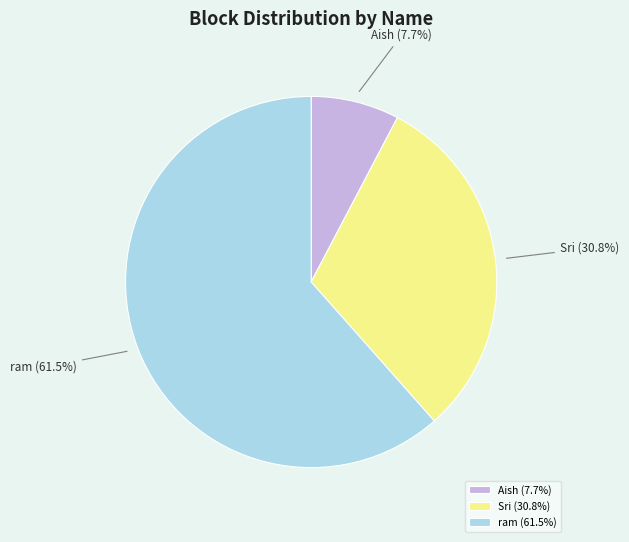

Rank the categories by value from highest to lowest.

ram, Sri, Aish